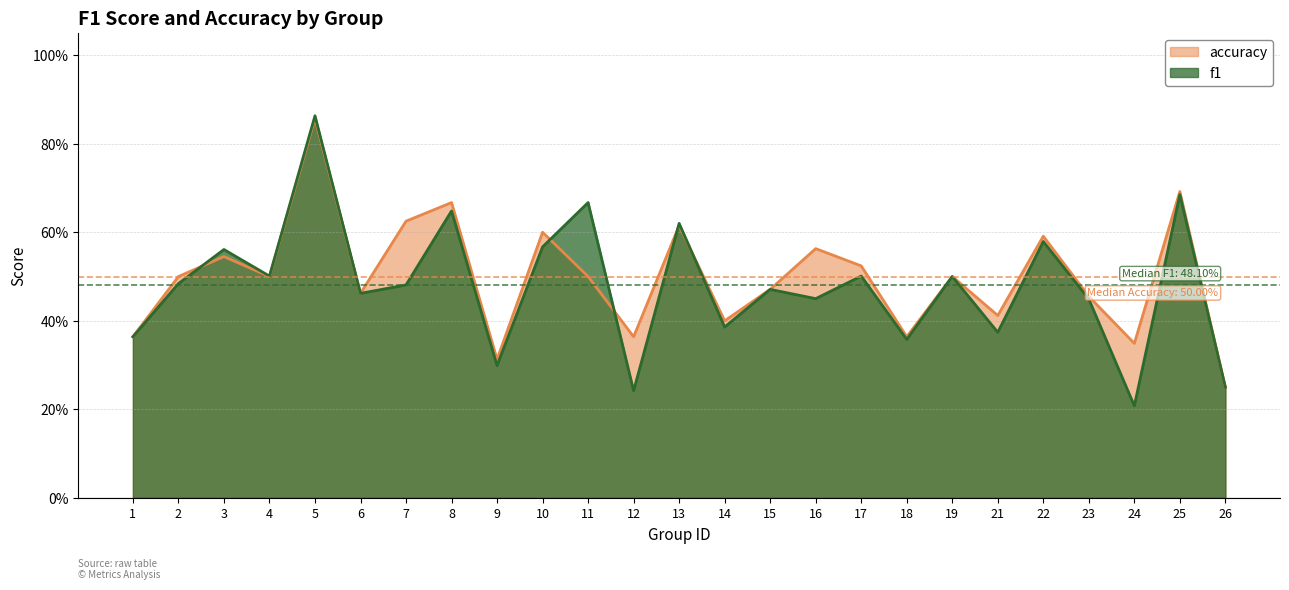

What is the highest value of the f1 series?

0.9